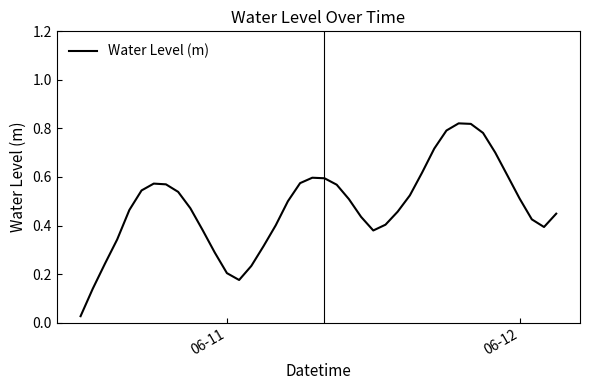

Reading left to right, extract all data points from this chart.

0.0	0.1	0.2	0.3	0.5	0.5	0.6	0.6	0.5	0.5	0.4	0.3	0.2	0.2	0.2	0.3	0.4	0.5	0.6	0.6	0.6	0.6	0.5	0.4	0.4	0.4	0.5	0.5	0.6	0.7	0.8	0.8	0.8	0.8	0.7	0.6	0.5	0.4	0.4	0.4